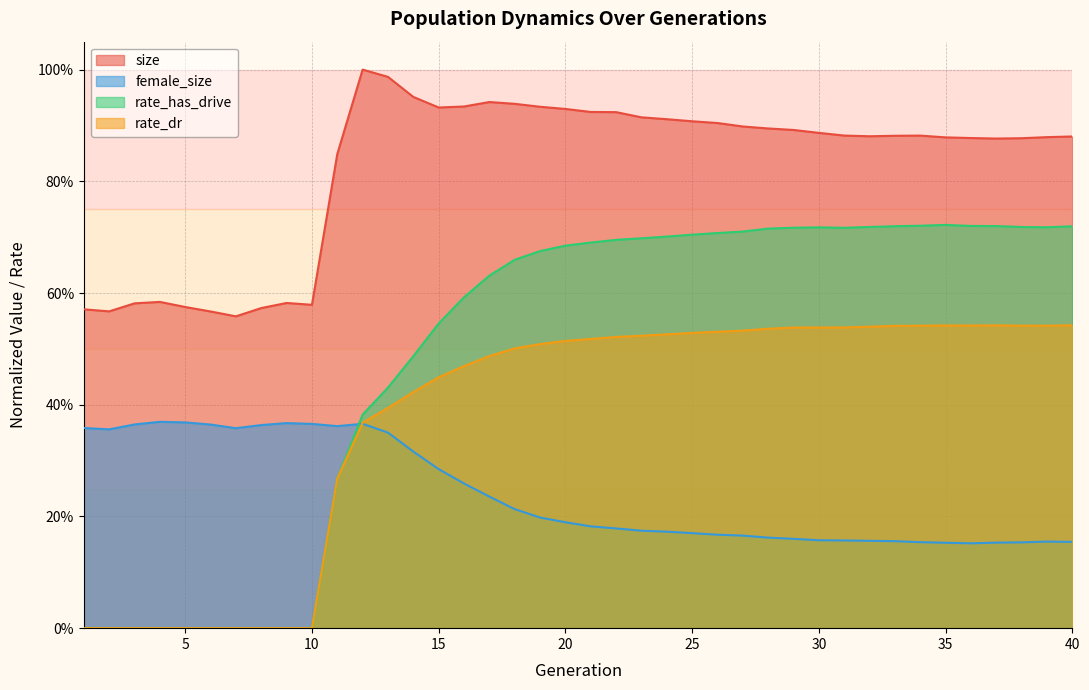

Read the rate_has_drive value at 25.

0.7